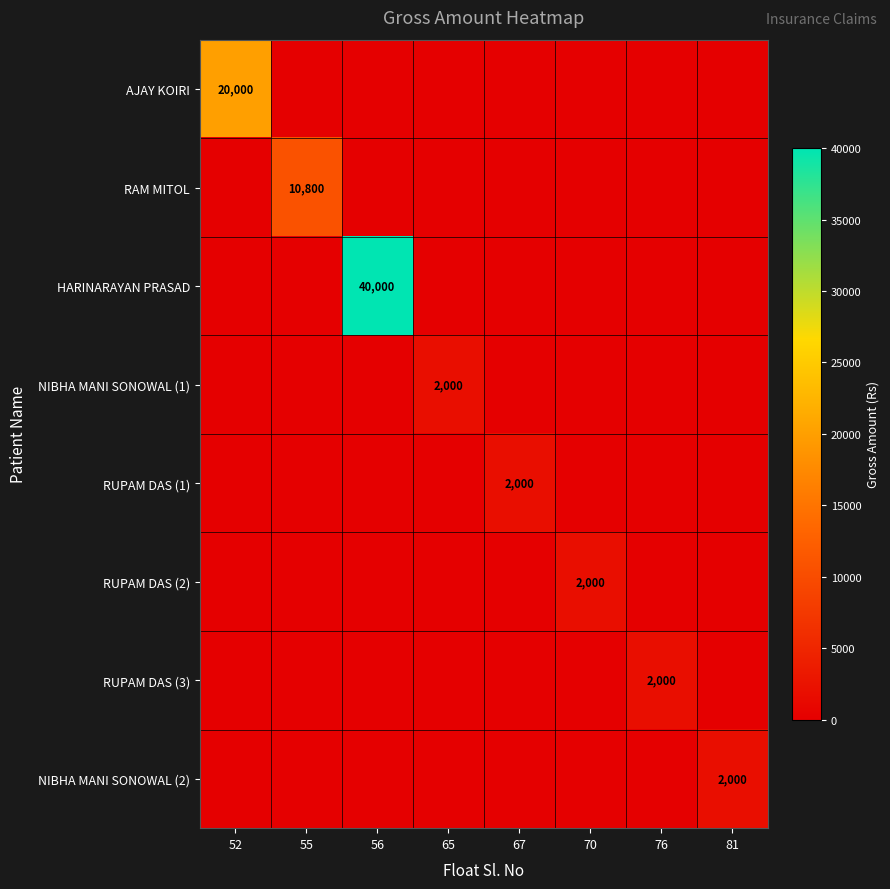

Between 65 and 52, which is larger?

52